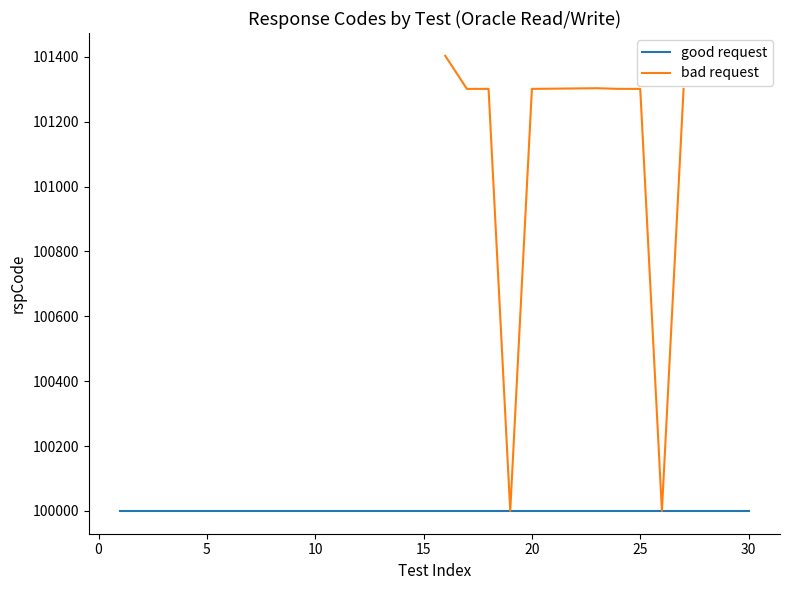

Count the number of values greater than 101301.

2